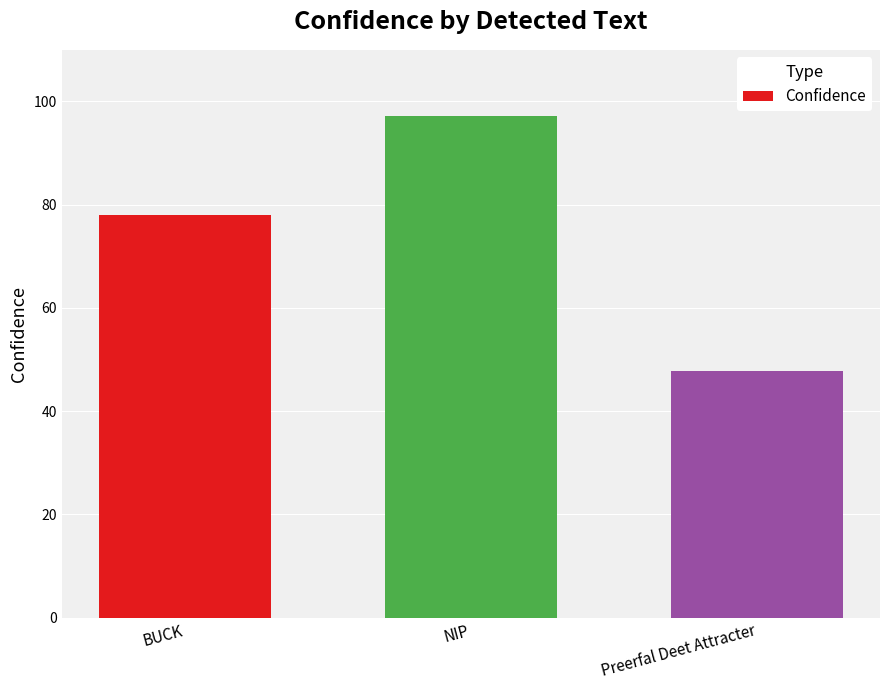

Reading right to left, list all the values displayed in this chart.

Preerfal Deet Attracter=47.7	NIP=97.2	BUCK=78.0